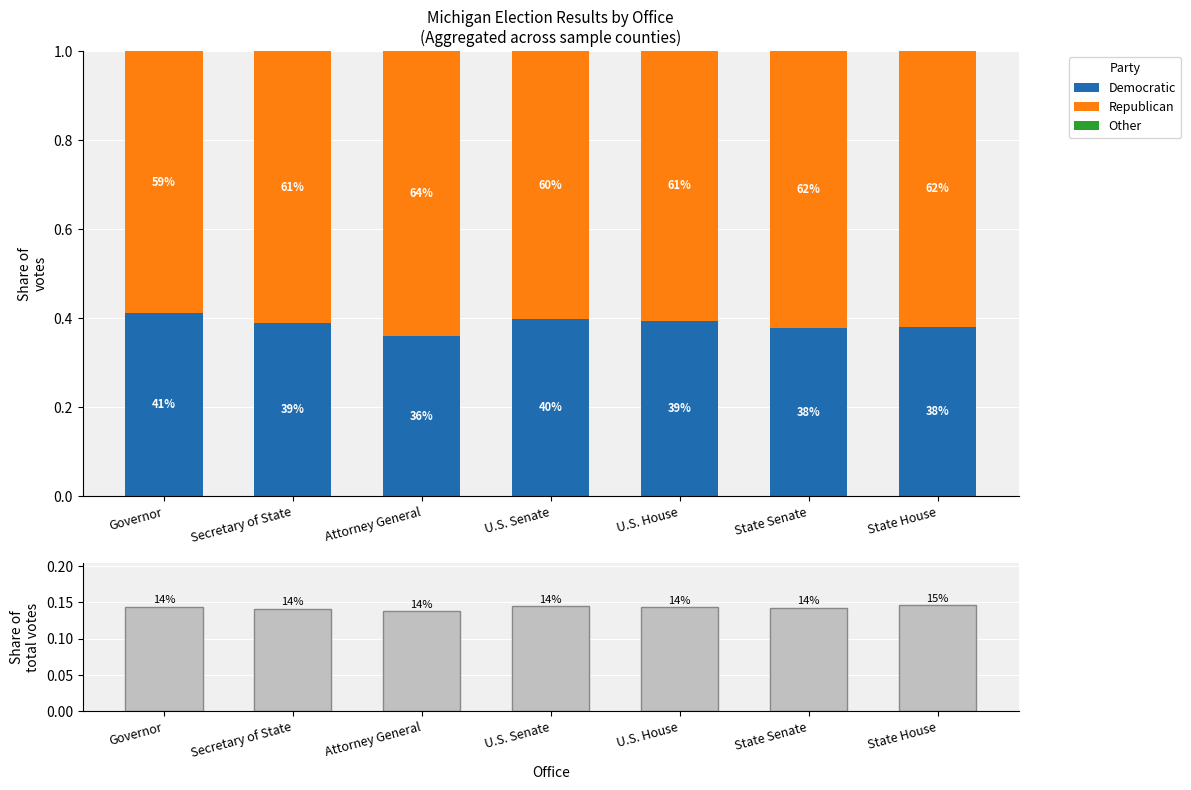

What is the label of the 6th bar from the right?

Secretary of State